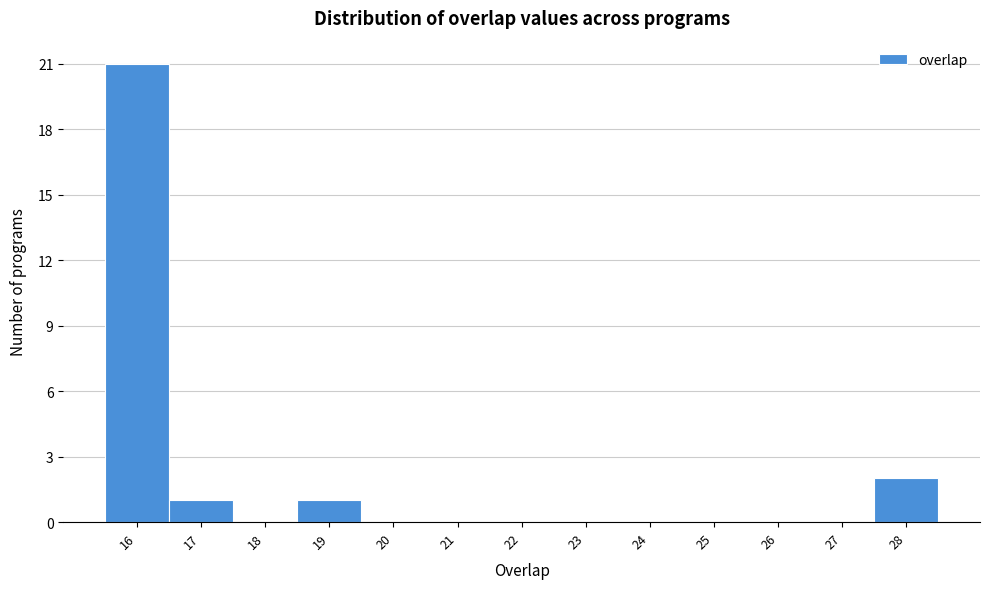

Over which range of the x-axis is the bar tallest?

15.5 to 16.5